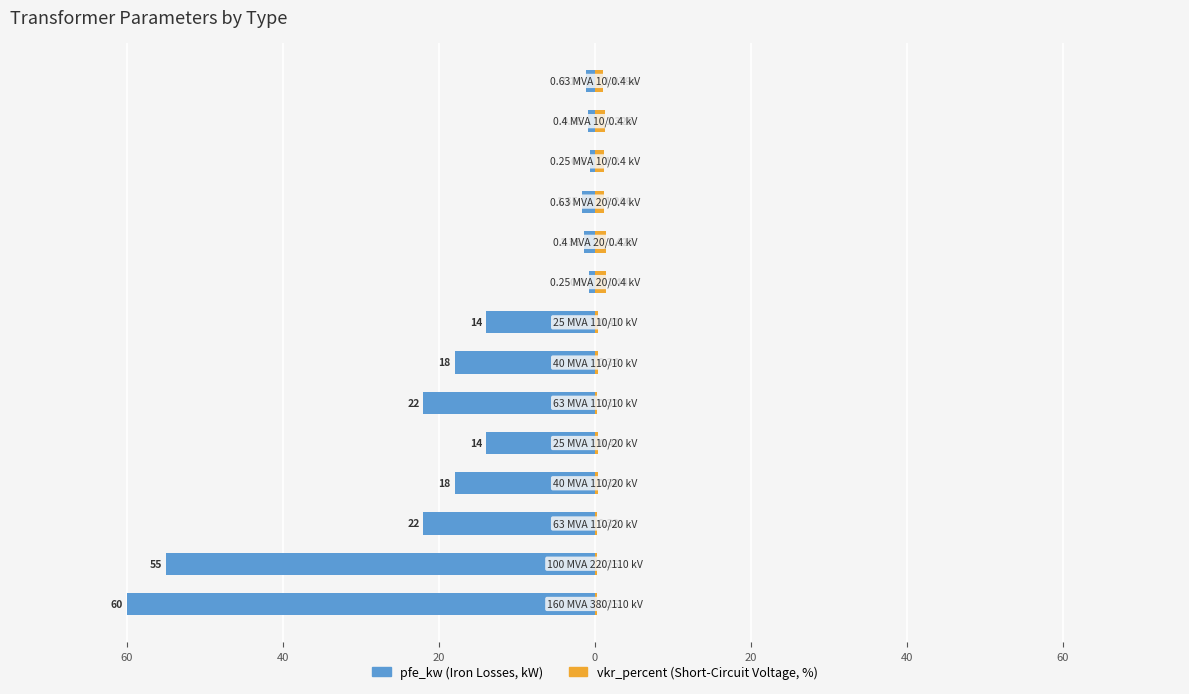

Is the value of pfe_kw at 40 greater than the value of vkr_percent at 12?

No